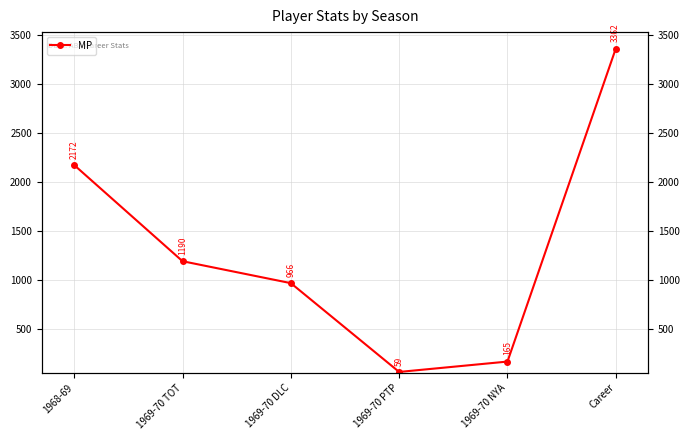

Is it true that the value at 1969-70 PTP is 17?

False